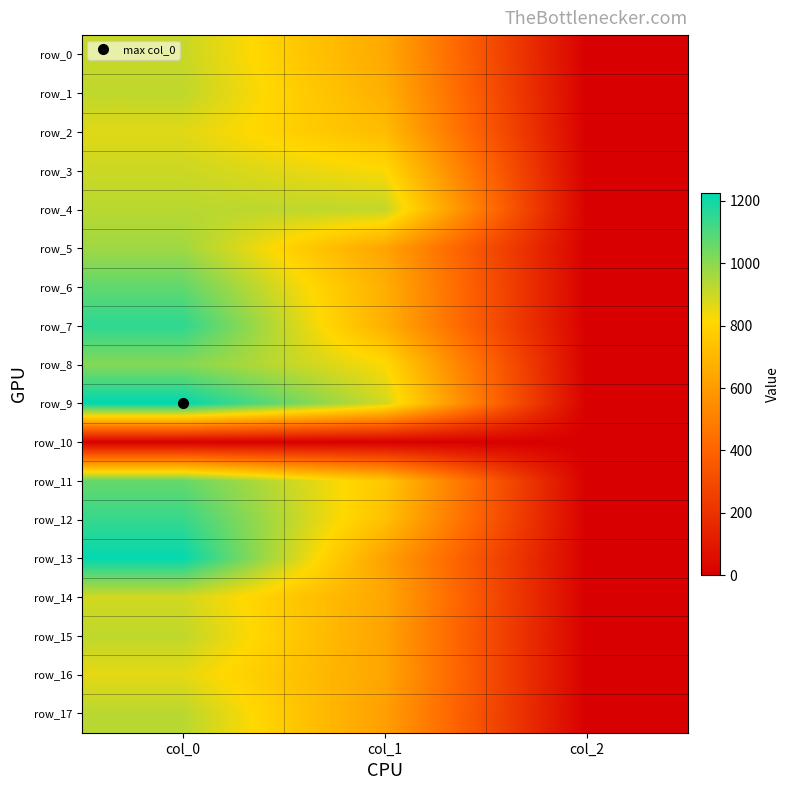

Which series has the largest total across all categories?

row_9